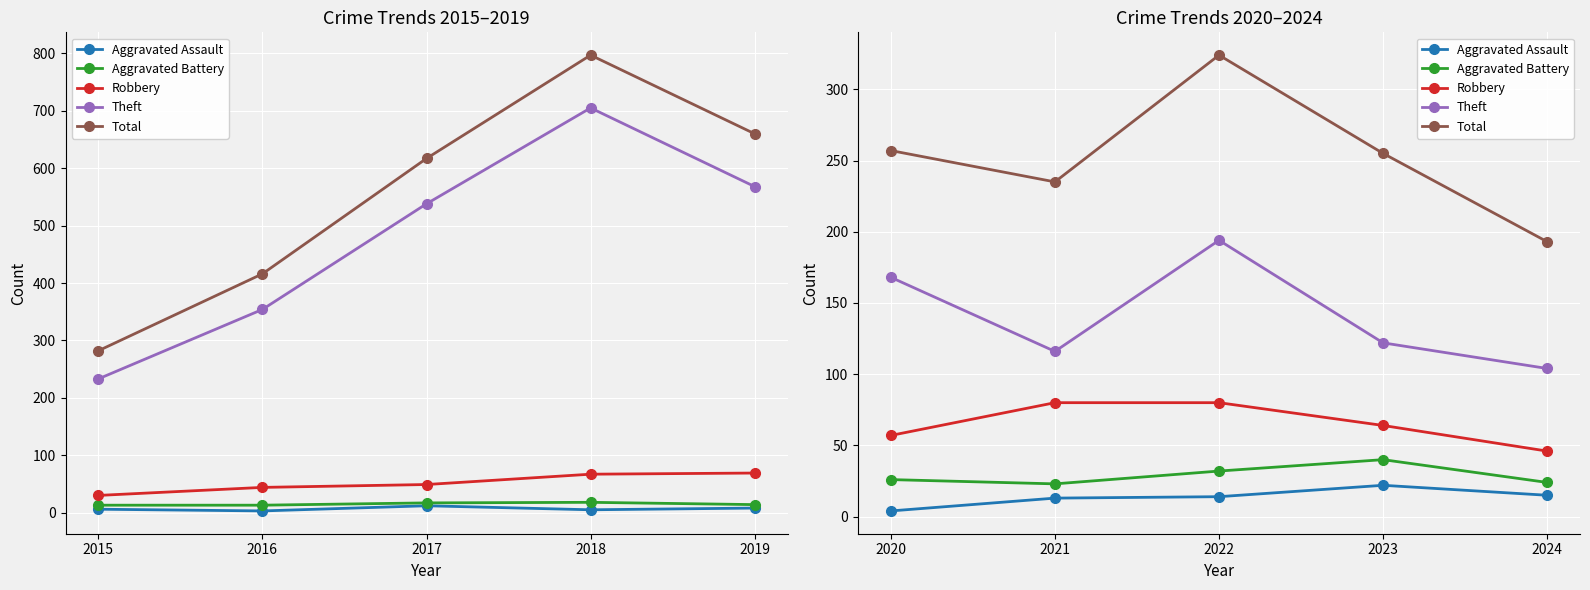

True or false: Robbery and Aggravated Assault cross at least once.

False